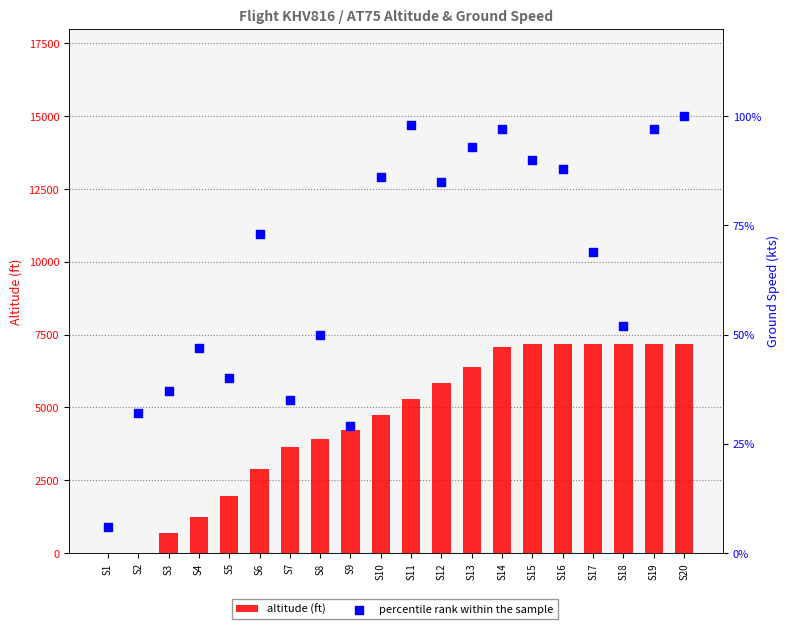

Which series has the largest Y range (max minus min)?

altitude (ft)